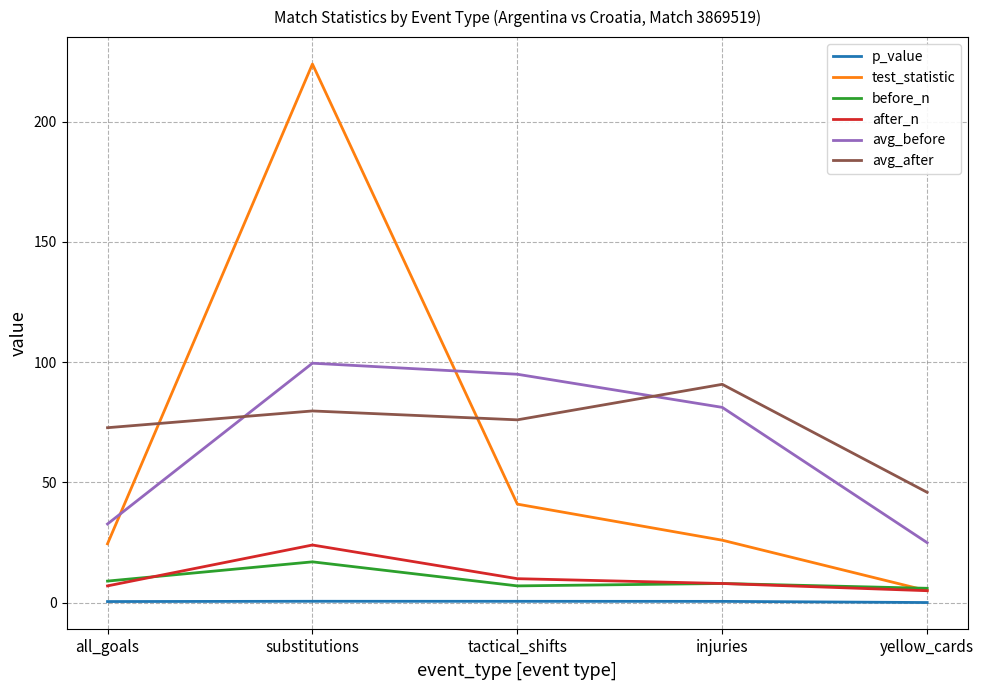

What is the difference between the second highest and second lowest values in the avg_before series?

62.3